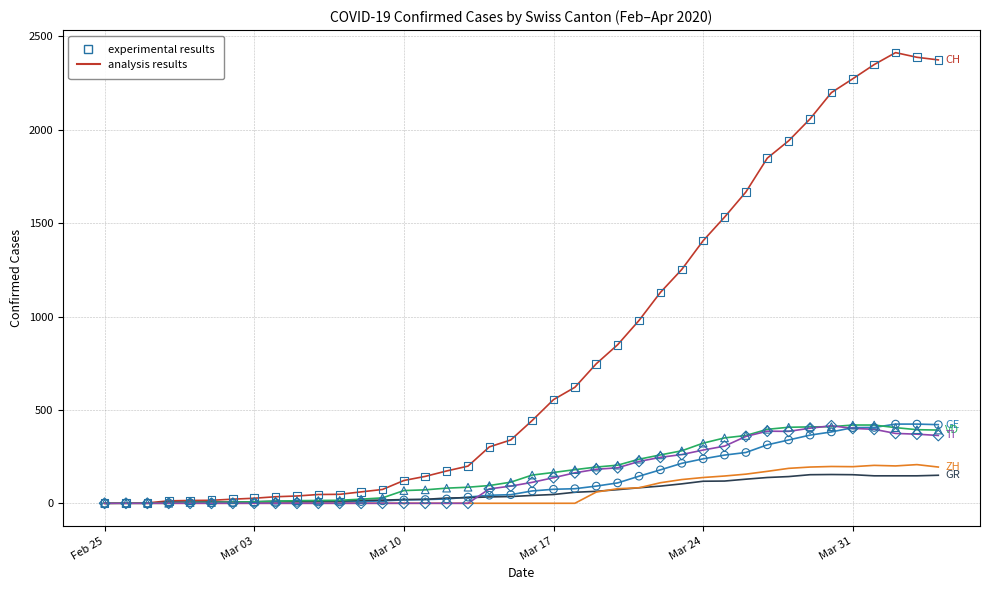

What is the maximum value shown in the chart?

2413